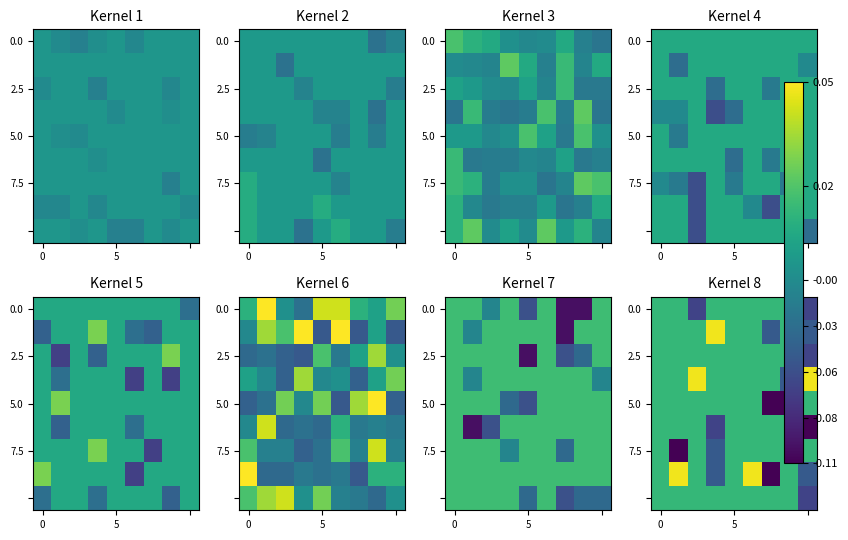

How many 2.5 values are between 0 and 1?

8